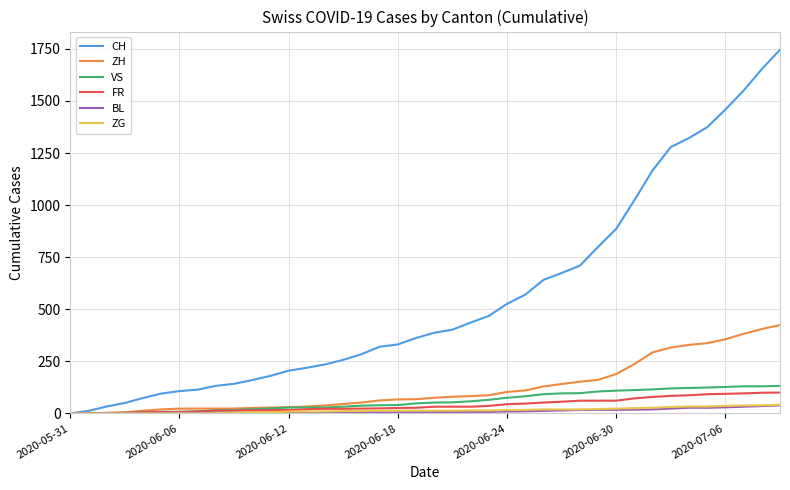

What is the sum of all BL values?

435